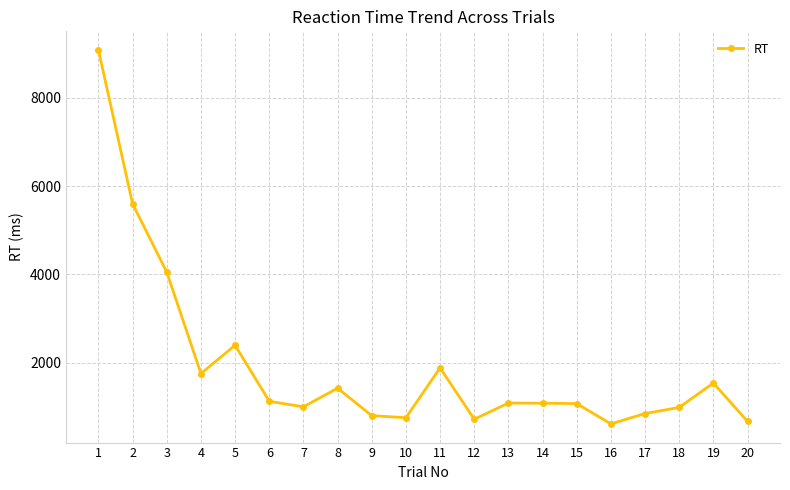

What is the average value?

1928